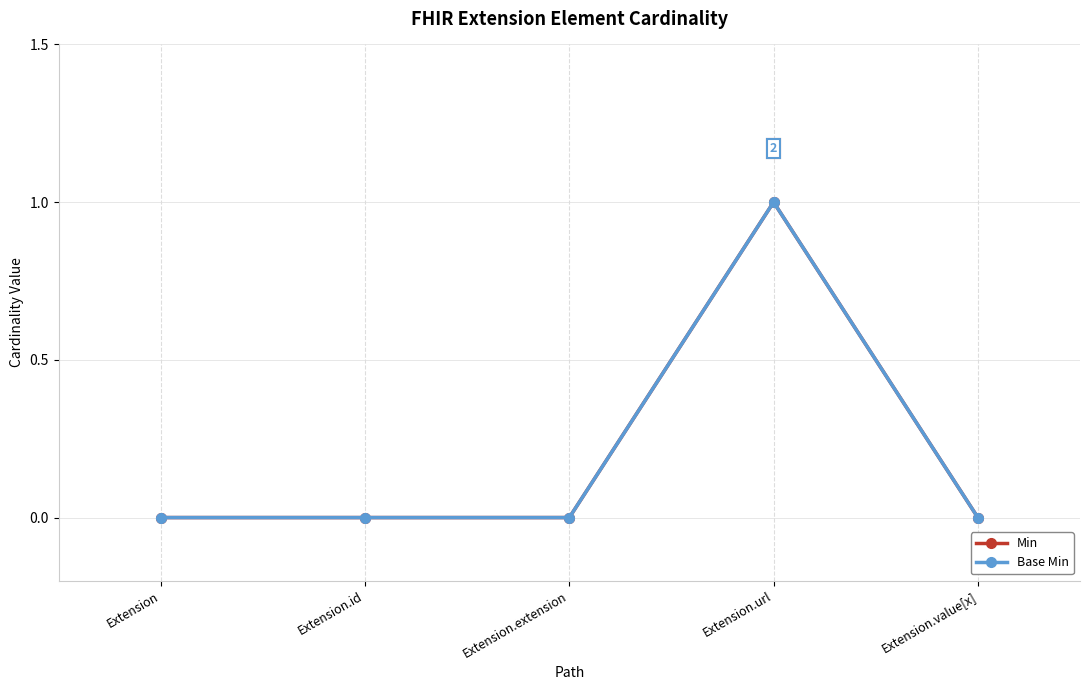

How many Base Min values are between 0 and 1?

5